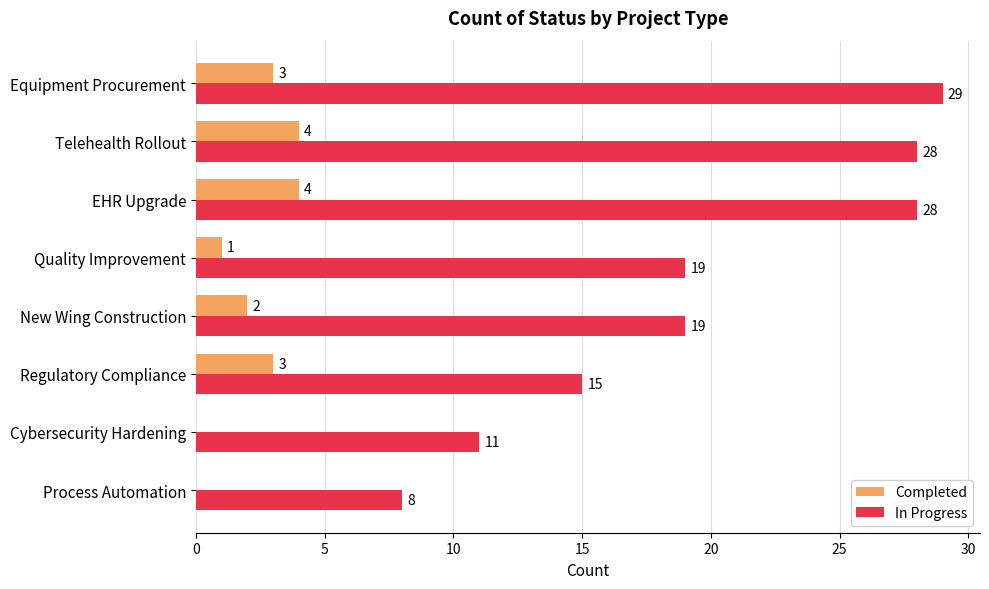

Which category has the highest value in the In Progress series?

Equipment Procurement